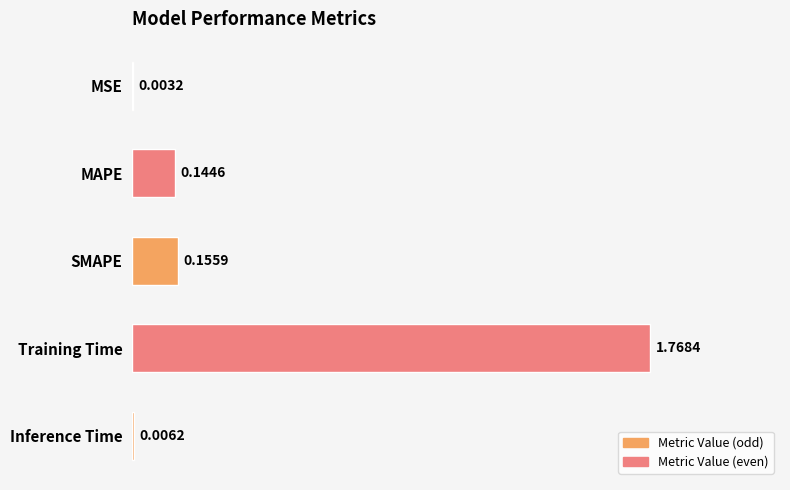

What is the sum of all values?

2.1